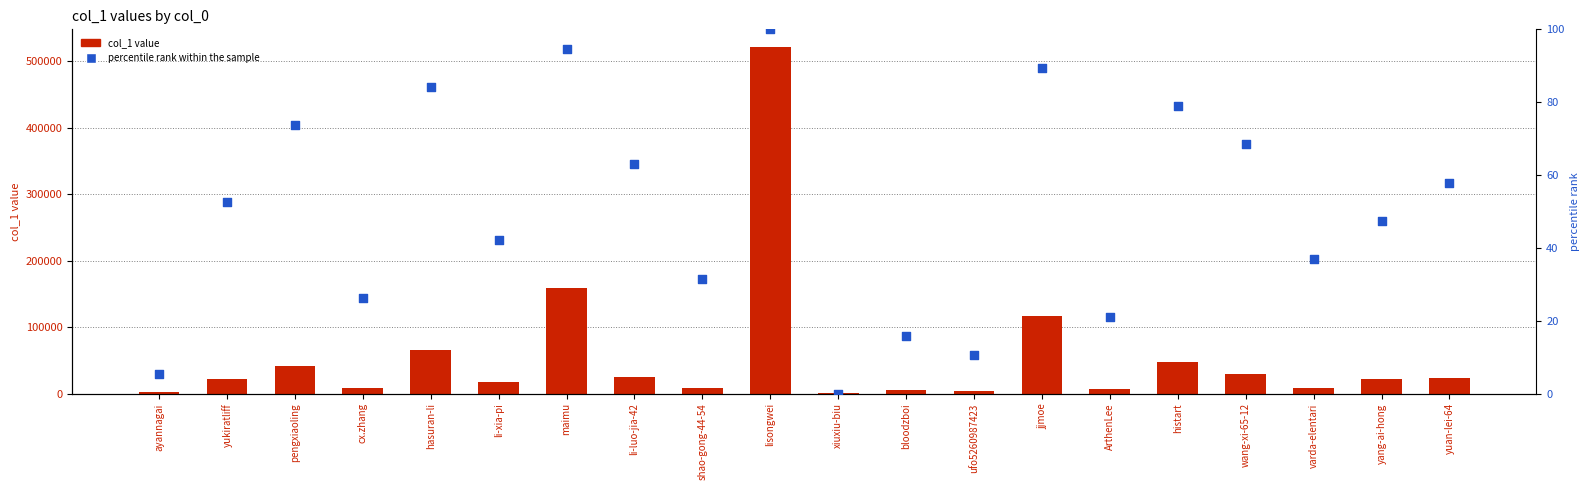

What is the total value across all series at yang-ai-hong?

21400.4